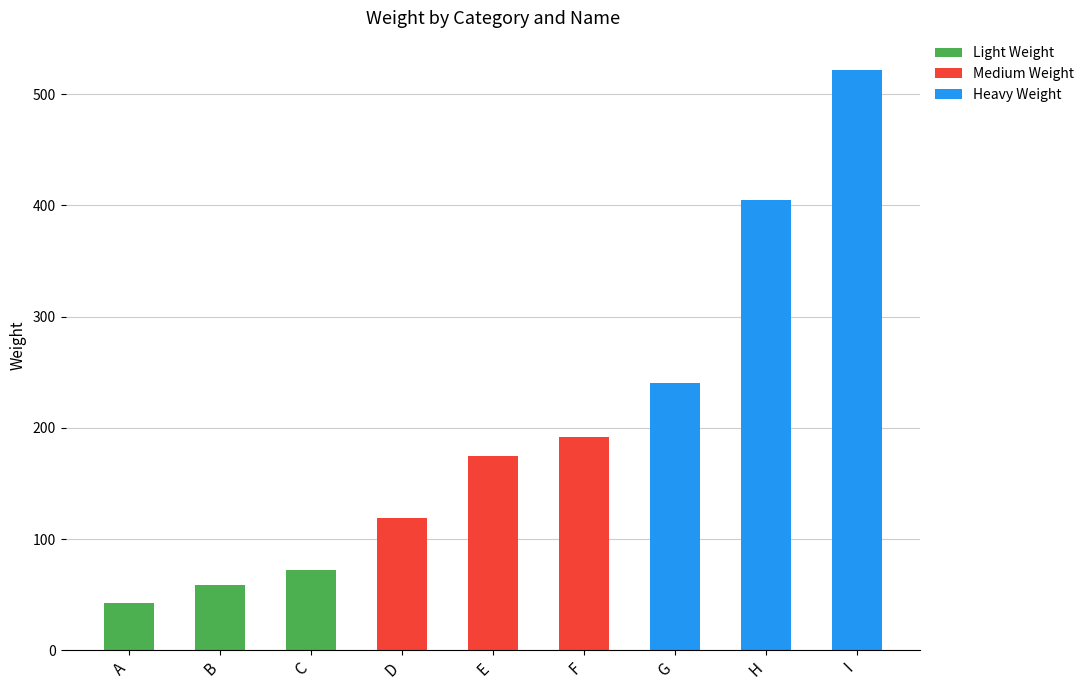

Which category has the highest value in the Light Weight series?

C